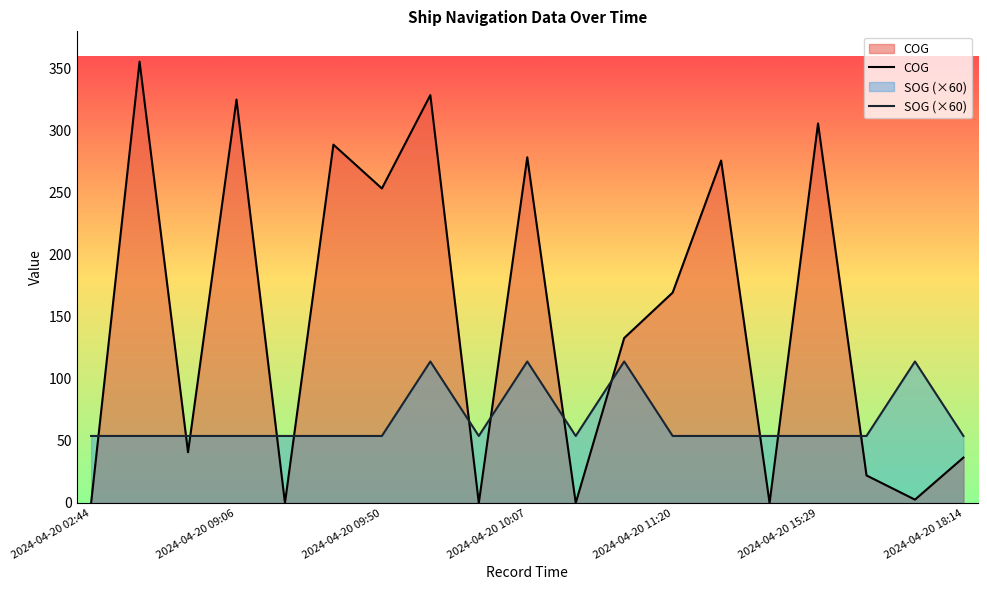

How many lines are shown in the chart?

2